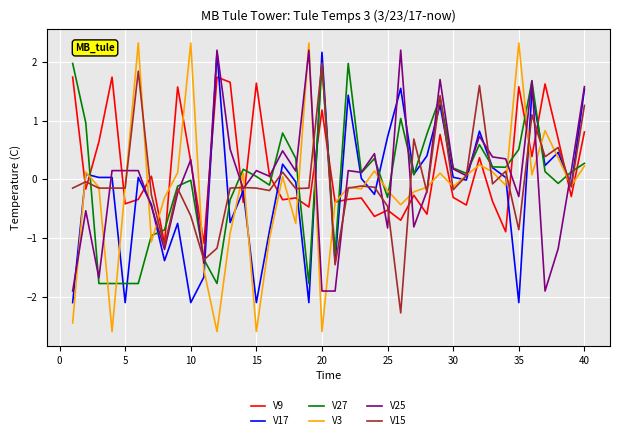

True or false: V9 and V27 intersect in this chart.

True